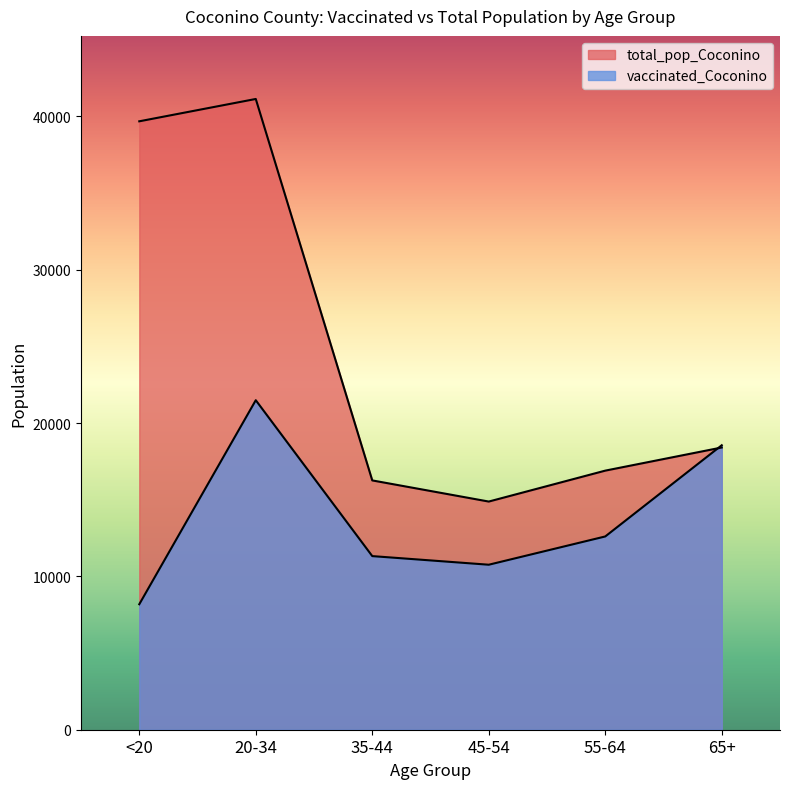

What is the difference between the vaccinated_Coconino values at 65+ and 20-34?

2937